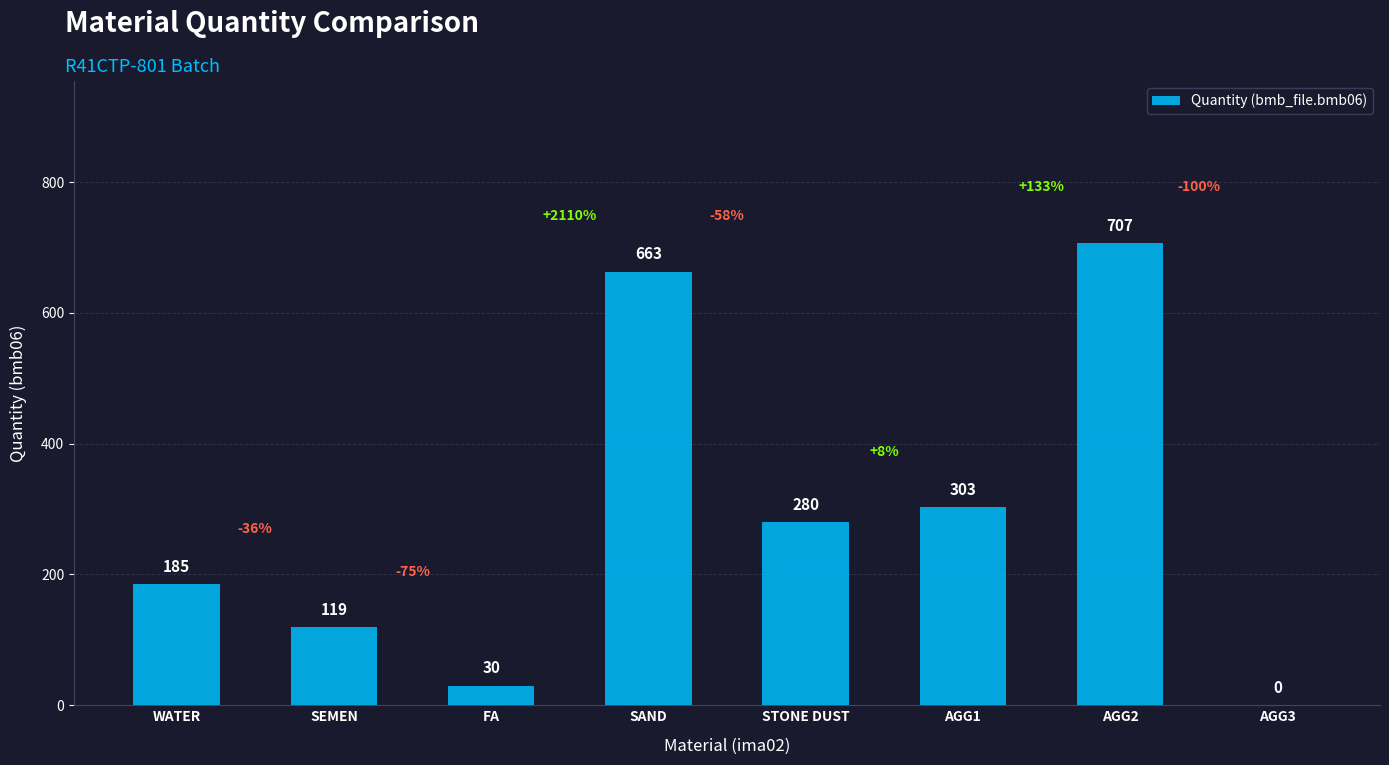

True or false: the data shows 303 at AGG1.

True